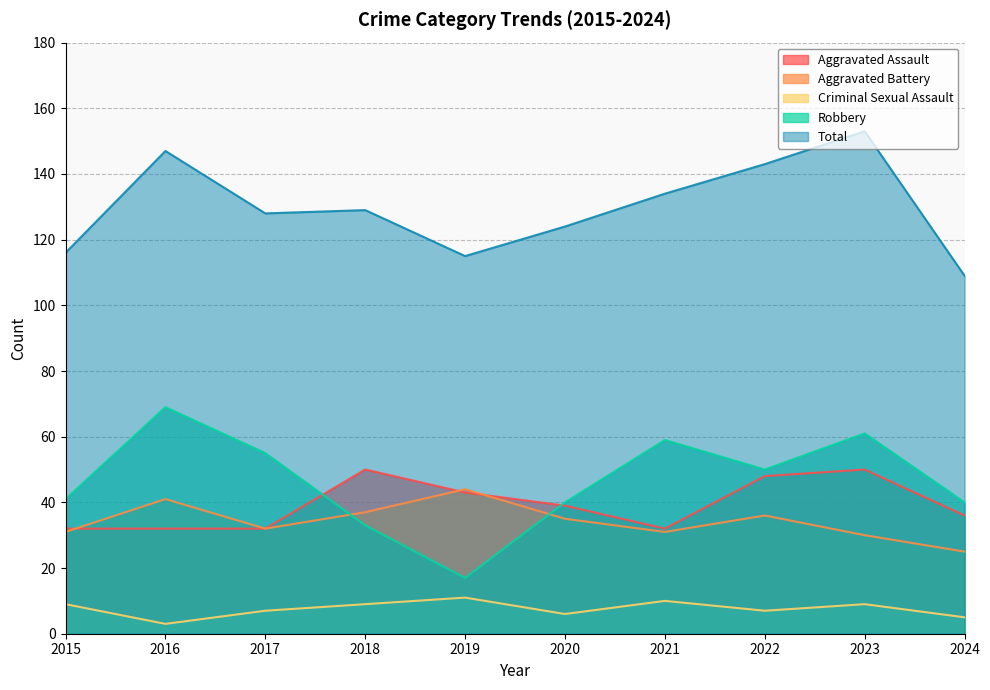

Reading left to right, transcribe all the data shown in this chart.

Aggravated Assault: 32	32	32	50	43	39	32	48	50	36
Aggravated Battery: 31	41	32	37	44	35	31	36	30	25
Criminal Sexual Assault: 9	3	7	9	11	6	10	7	9	5
Robbery: 41	69	55	33	17	40	59	50	61	40
Total: 116	147	128	129	115	124	134	143	153	109